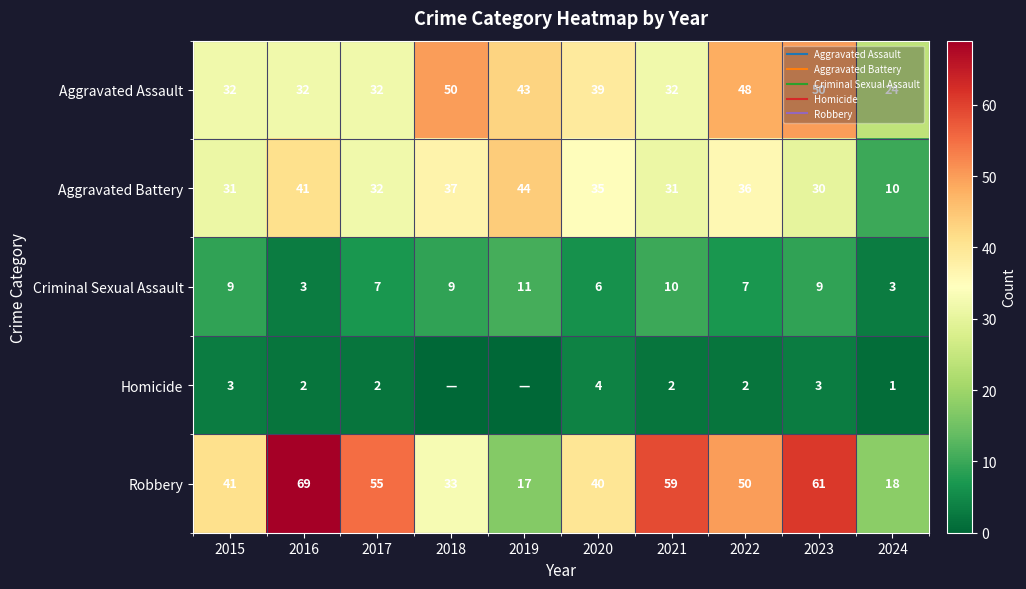

What is the maximum value for Homicide?

4